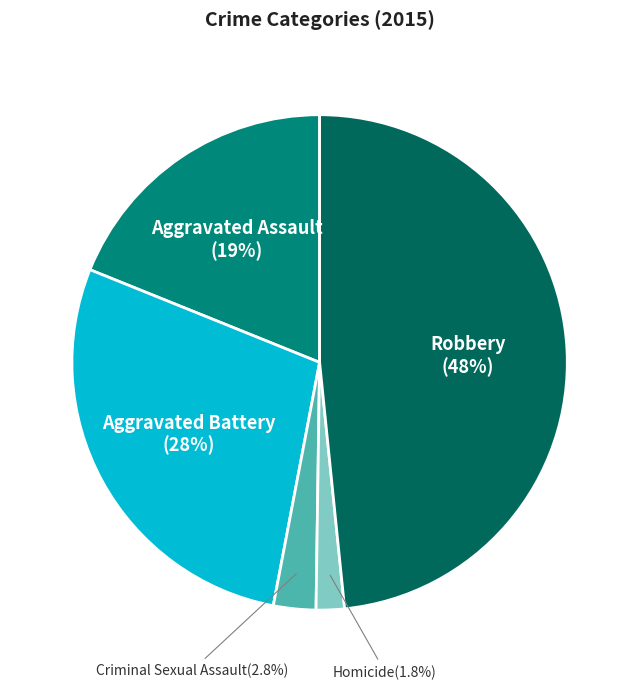

Is there any slice that represents more than half of the pie?

No